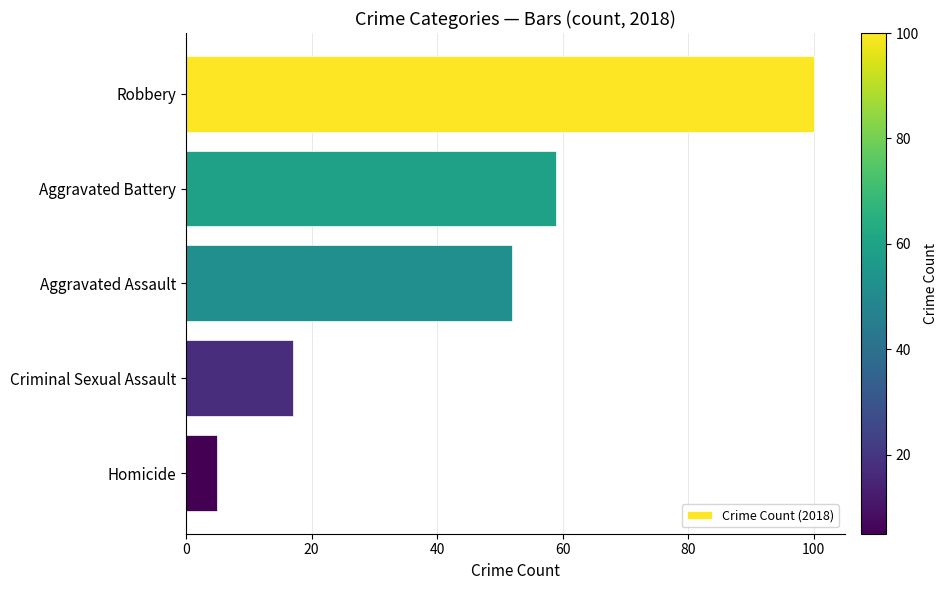

What is the label of the 3rd bar from the top?

Aggravated Assault